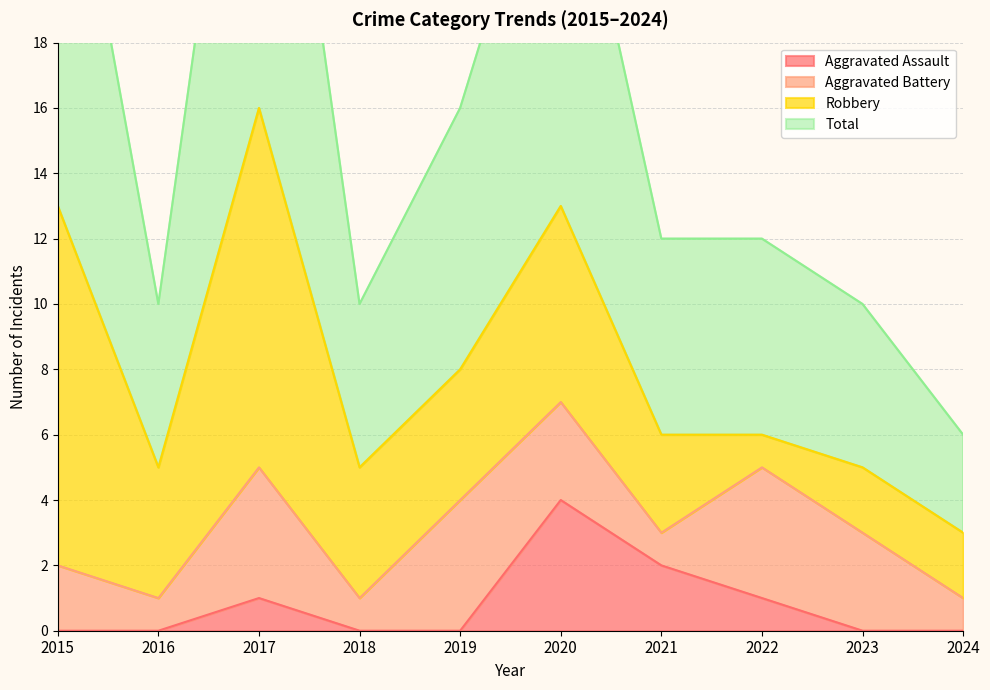

Which series changed the most between 2022 and 2023?

Total